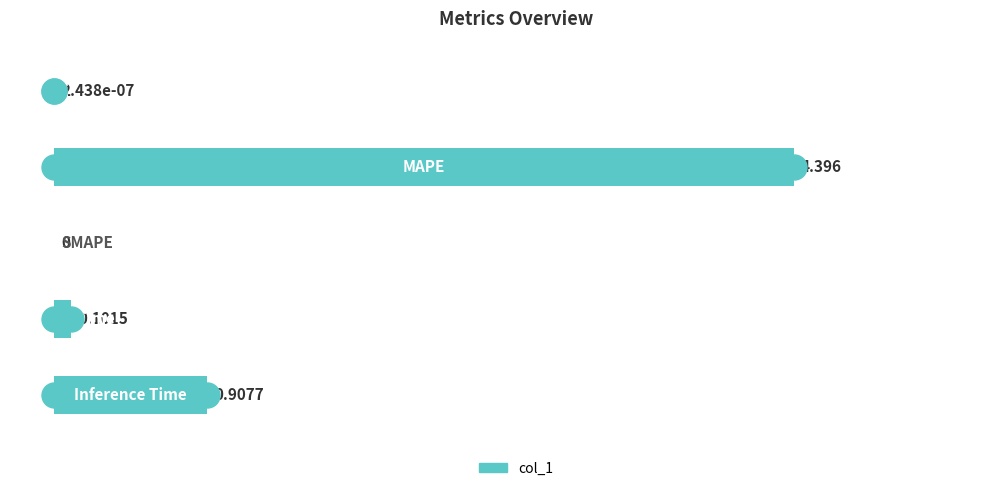

How many values are above zero?

4